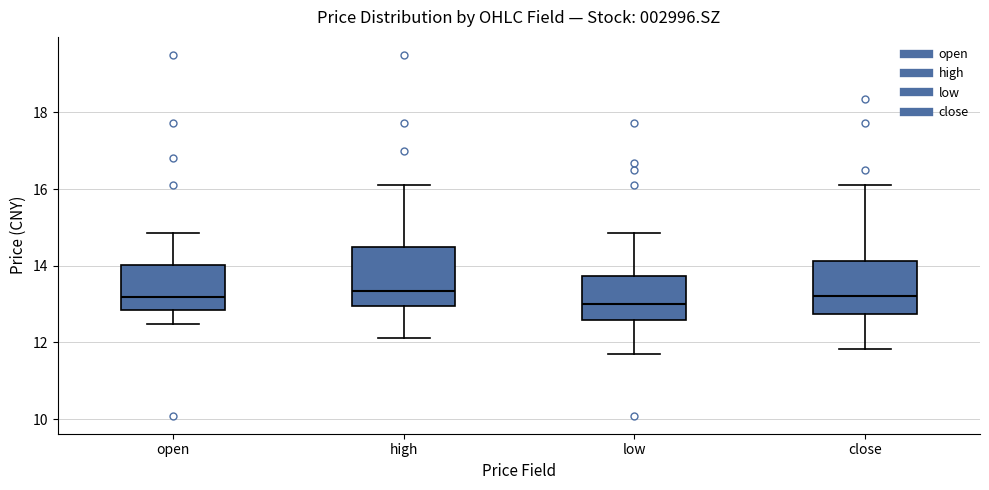

Reading left to right, read every box against the y-axis: the position of its median line, the range the box covers, and the ends of its whiskers. The values are not printed on the chart, so give them approximately, as read against the axis.

open: median 13.2, box 12.8 to 14.0, whiskers 12.4 to 14.8
high: median 13.4, box 13.0 to 14.4, whiskers 12.2 to 16.2
low: median 13.0, box 12.6 to 13.8, whiskers 11.8 to 14.8
close: median 13.2, box 12.8 to 14.2, whiskers 11.8 to 16.2